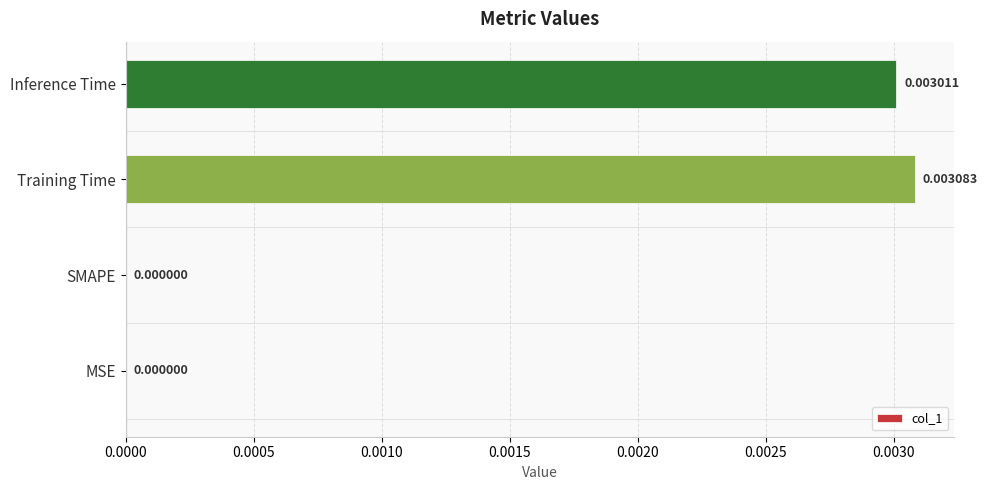

Are the bars horizontal?

Yes